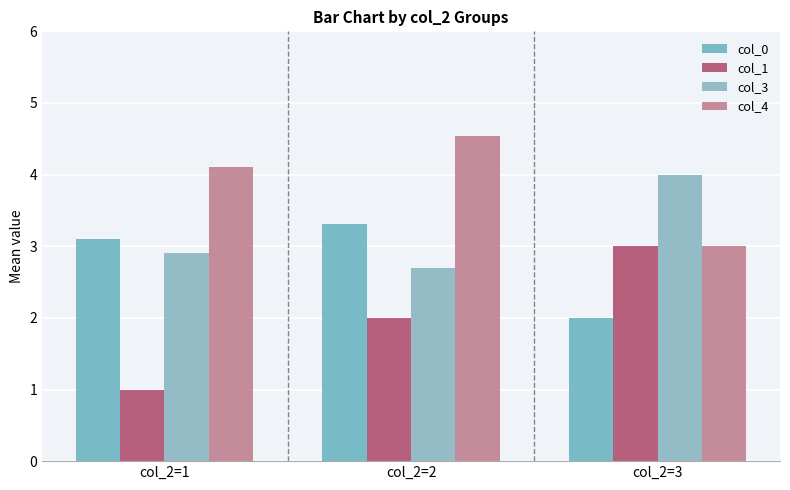

What is the sum of all col_4 values?

11.6